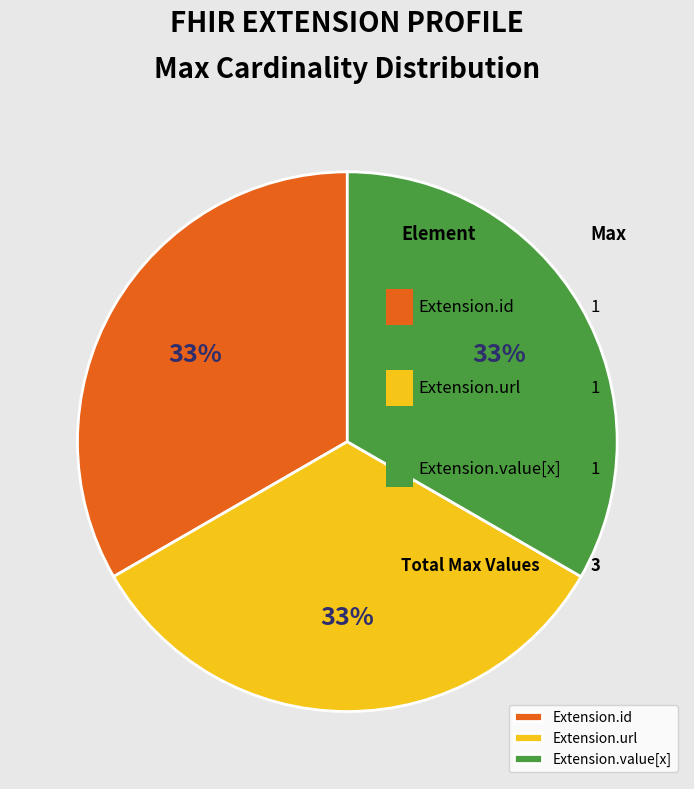

Which slice is the largest?

Extension.url